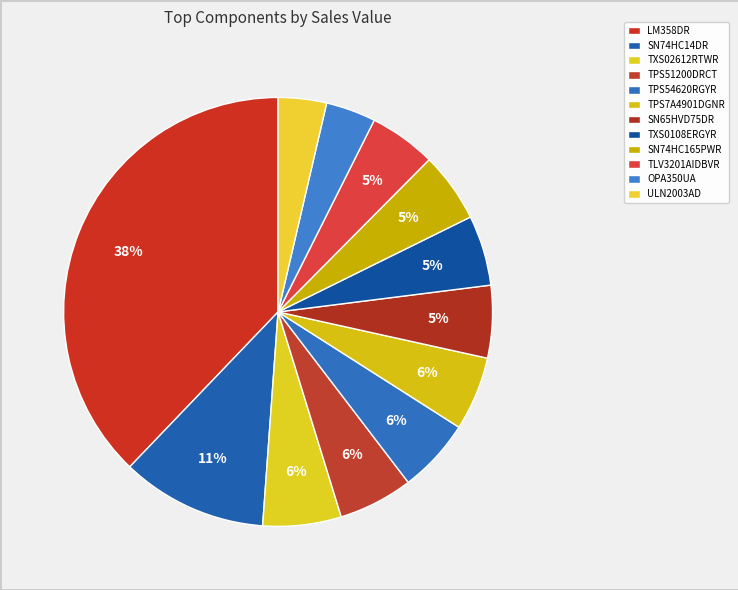

Is SN65HVD75DR the majority of the pie?

No